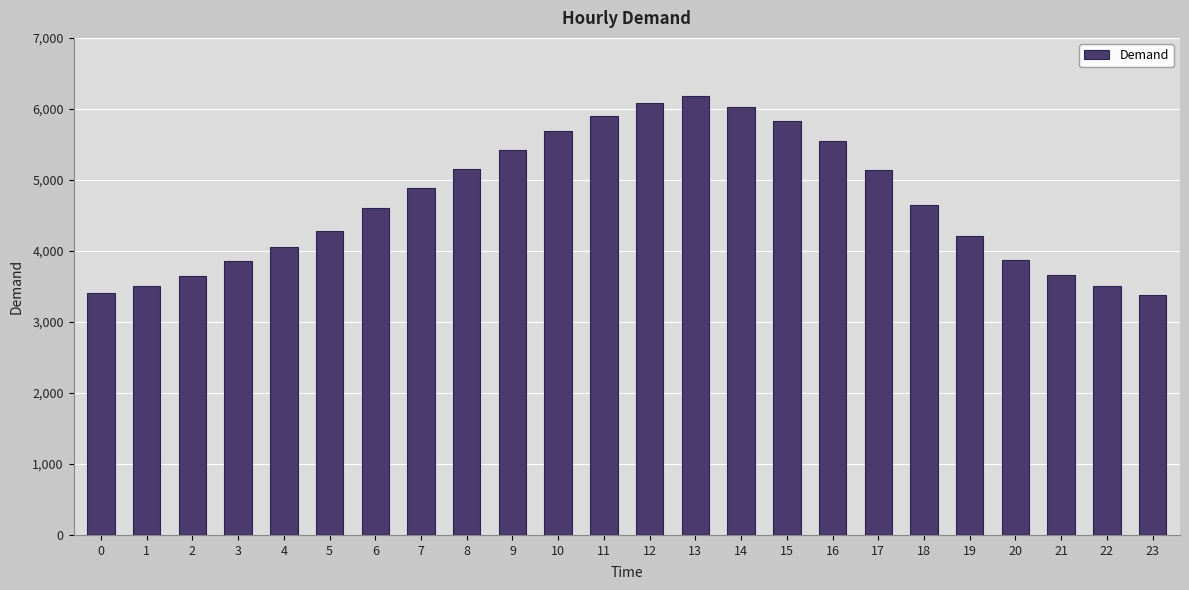

What is the difference between the second highest and minimum values?

2709